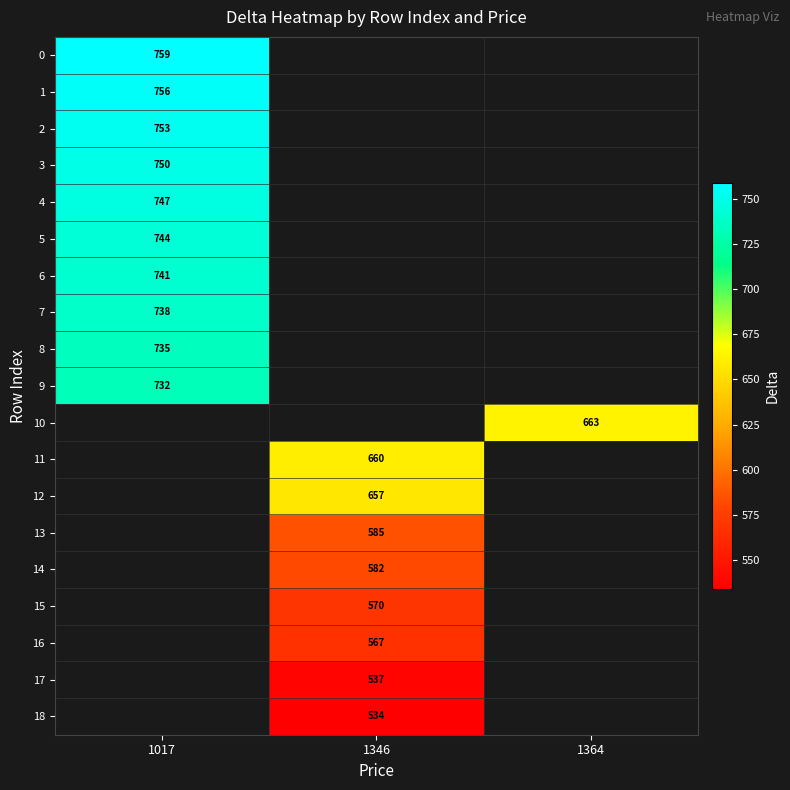

What is the smallest value displayed?

534.0